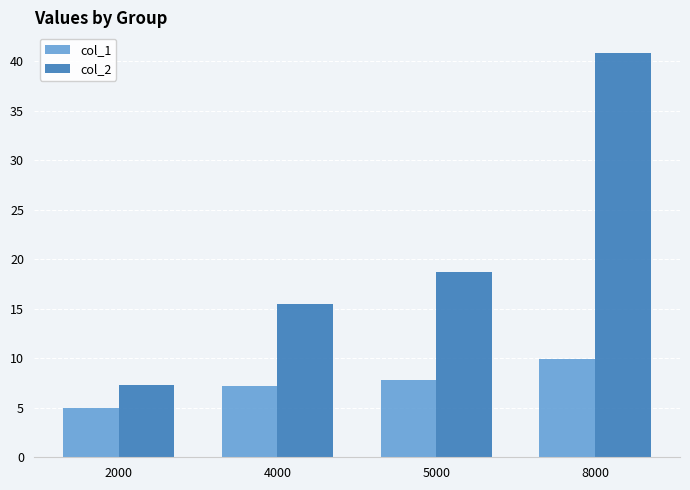

What is the smallest value displayed?

5.0